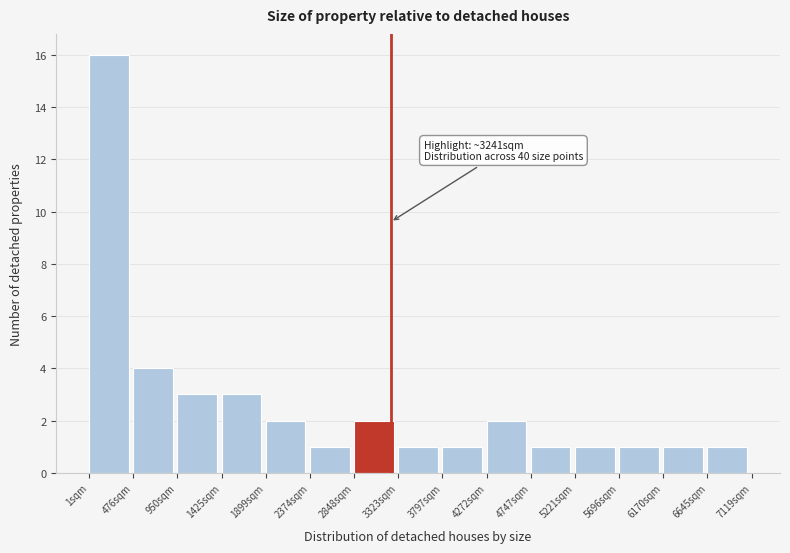

Over which range of the x-axis is the bar tallest?

0 to 500